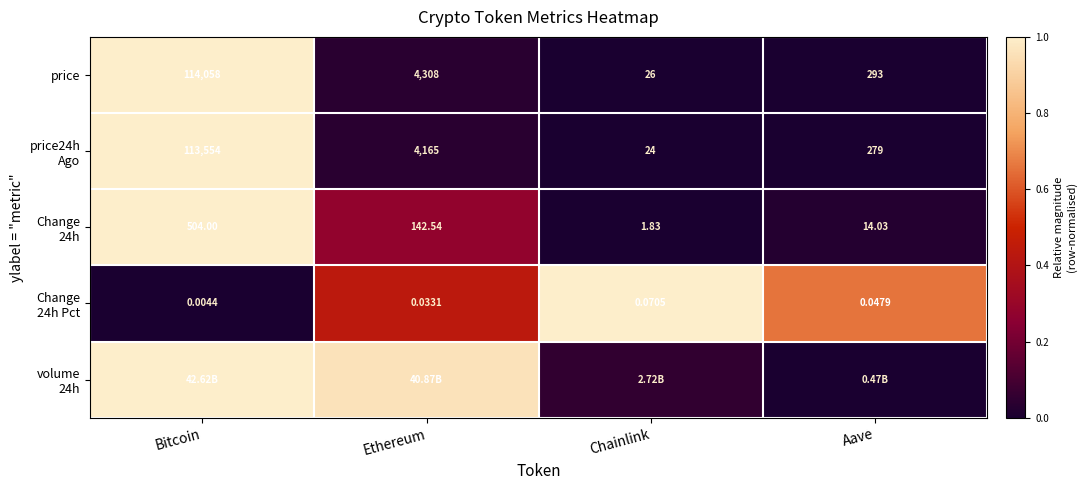

Where does the price series first go above 4308?

Bitcoin